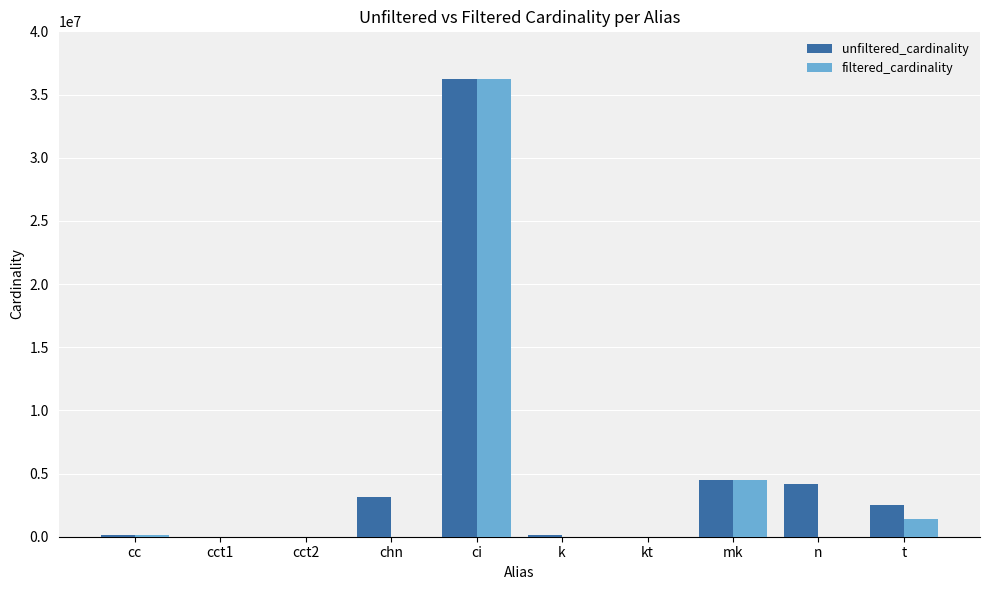

Is the value of unfiltered_cardinality at mk greater than the value of filtered_cardinality at ci?

No